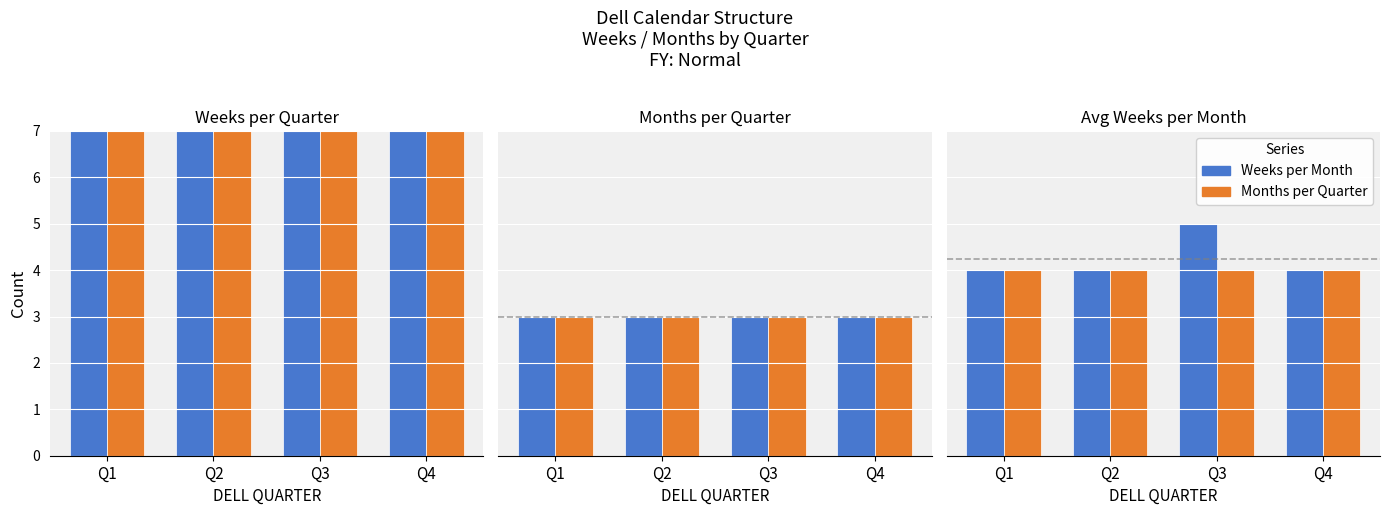

How many bars are there in each group?

2